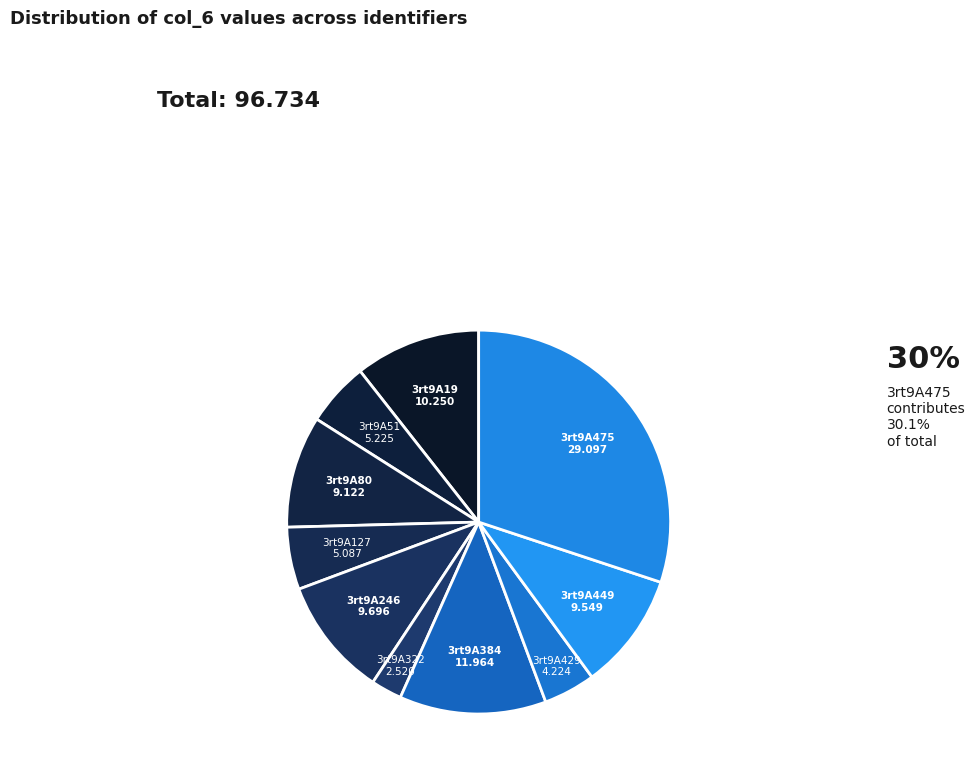

Count the number of slices in the pie.

10